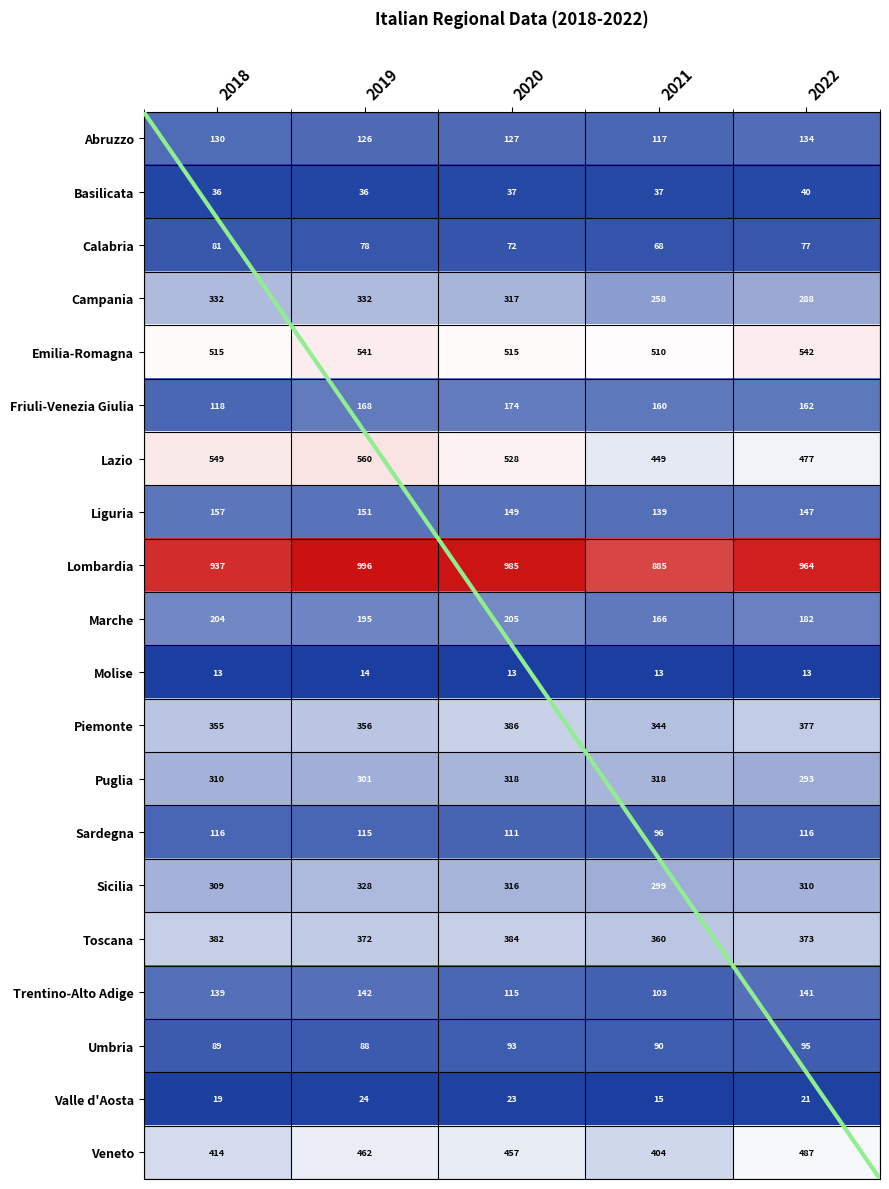

The value of Puglia at 2019 is 447. True or false?

False